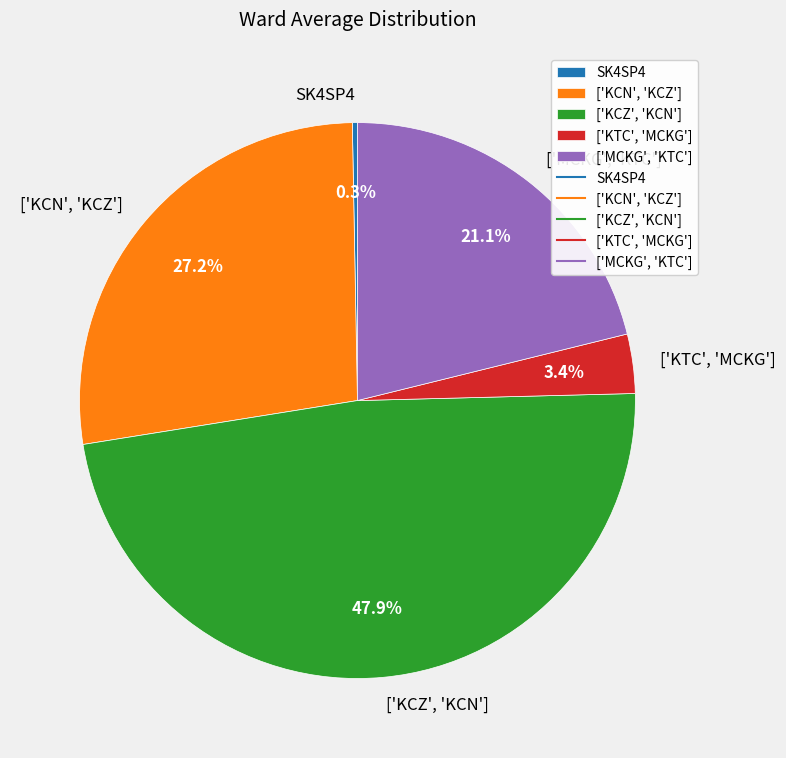

Combined, do ['MCKG', 'KTC'] and ['KTC', 'MCKG'] account for over 50%?

No